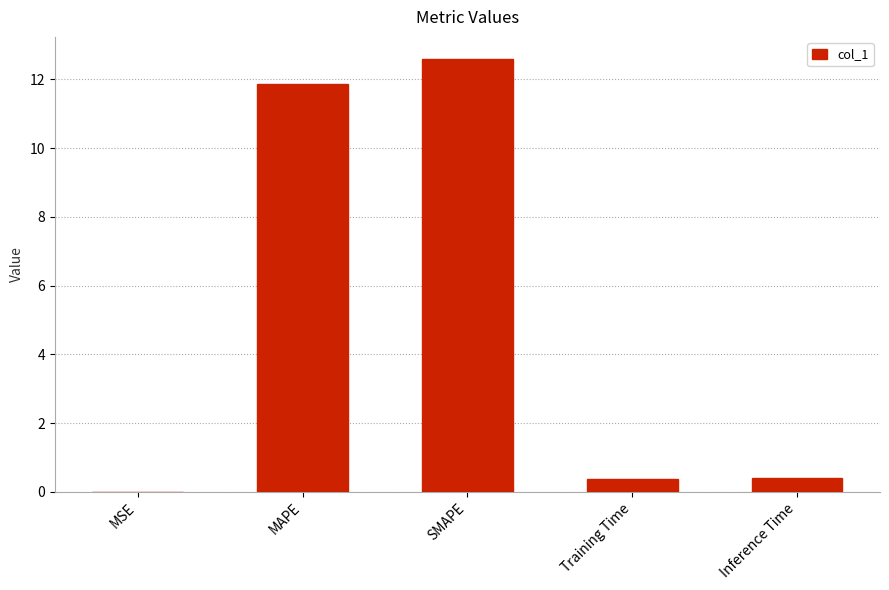

Between SMAPE and Inference Time, which is larger?

SMAPE